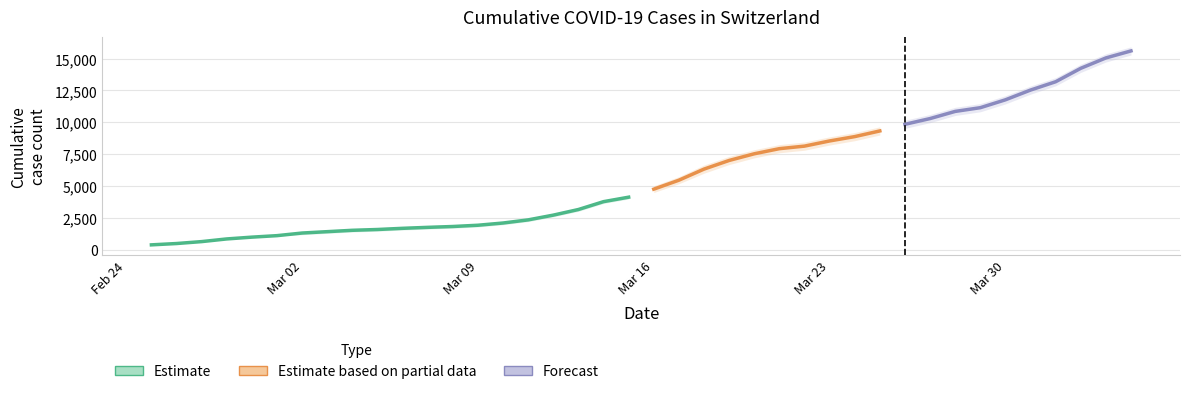

What is the maximum value shown in the chart?

15926